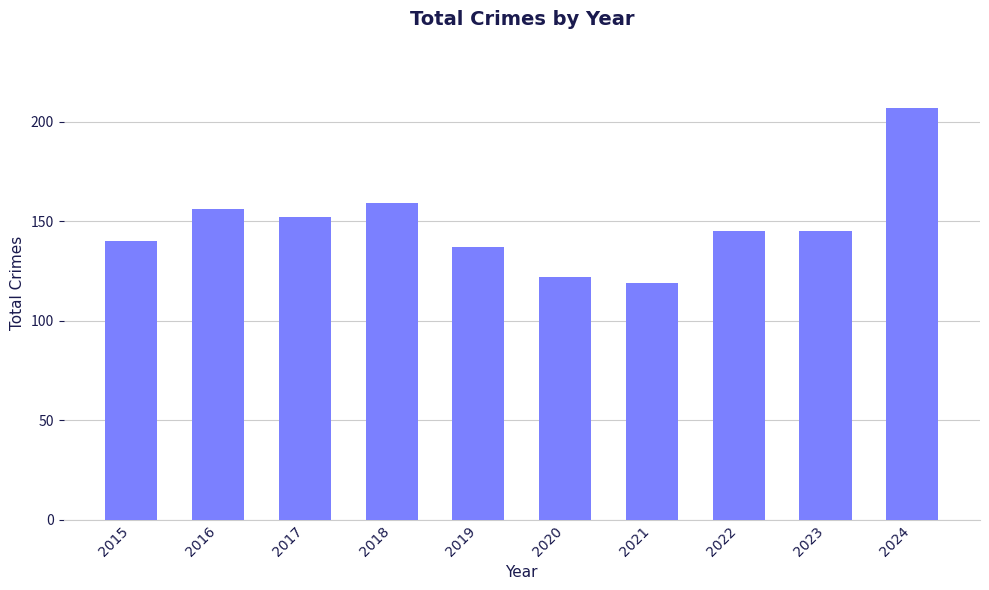

The value at 2020 is 213. True or false?

False